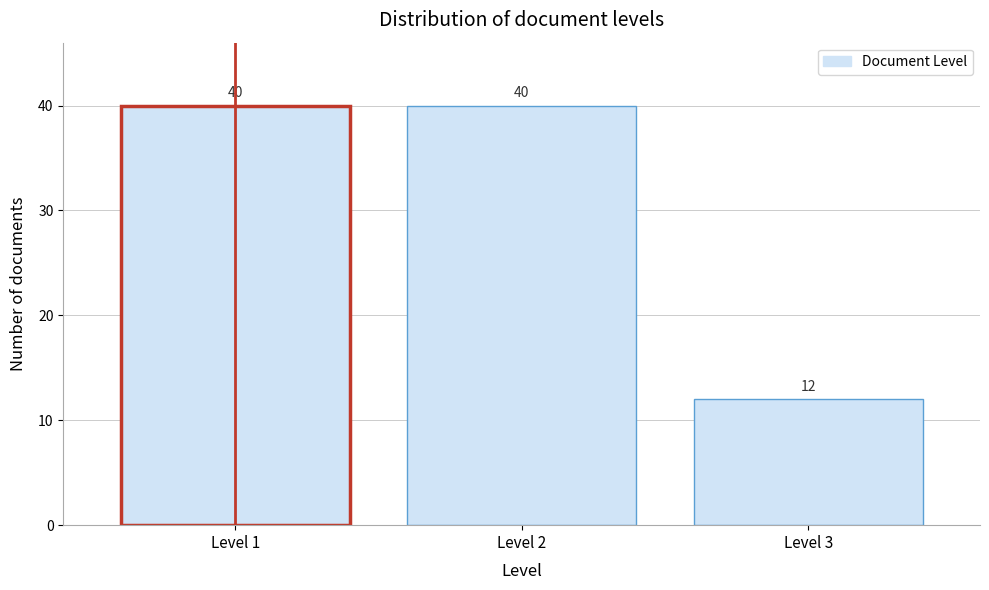

Reading right to left, list all the values displayed in this chart.

Level 3=12	Level 2=40	Level 1=40